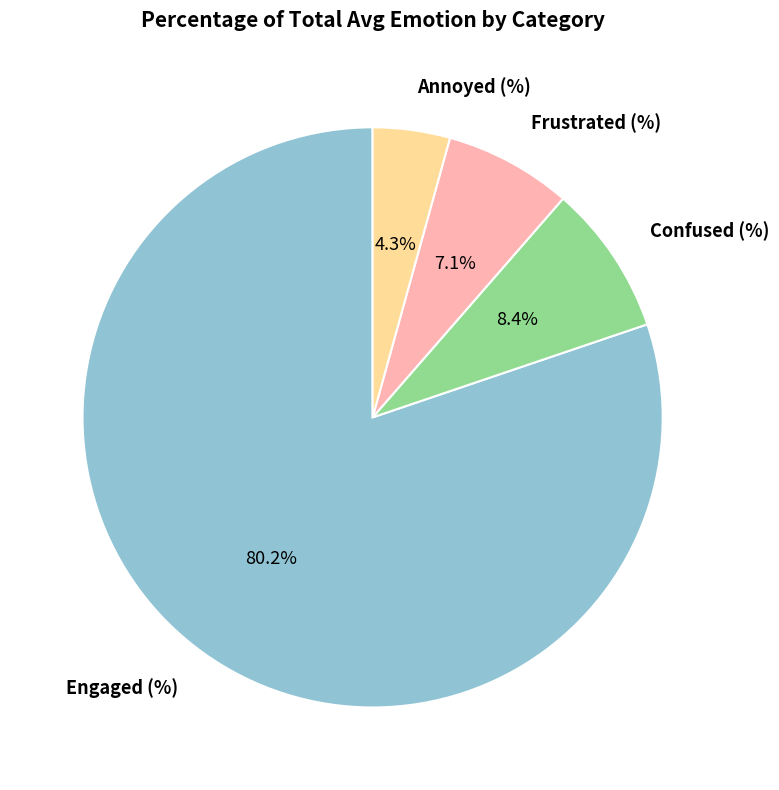

Count the number of slices in the pie.

4